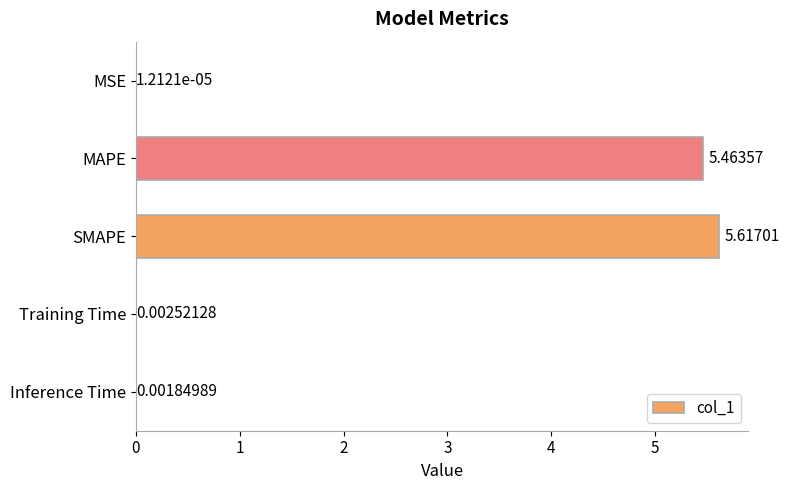

What is the sum of the values at SMAPE and Inference Time?

5.6